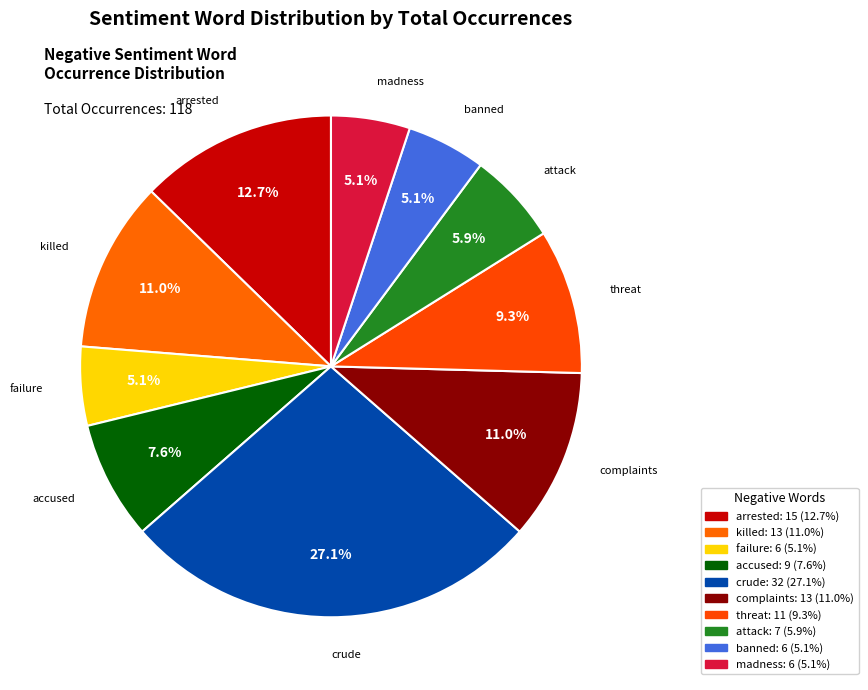

Is the sum of complaints and failure greater than half?

No